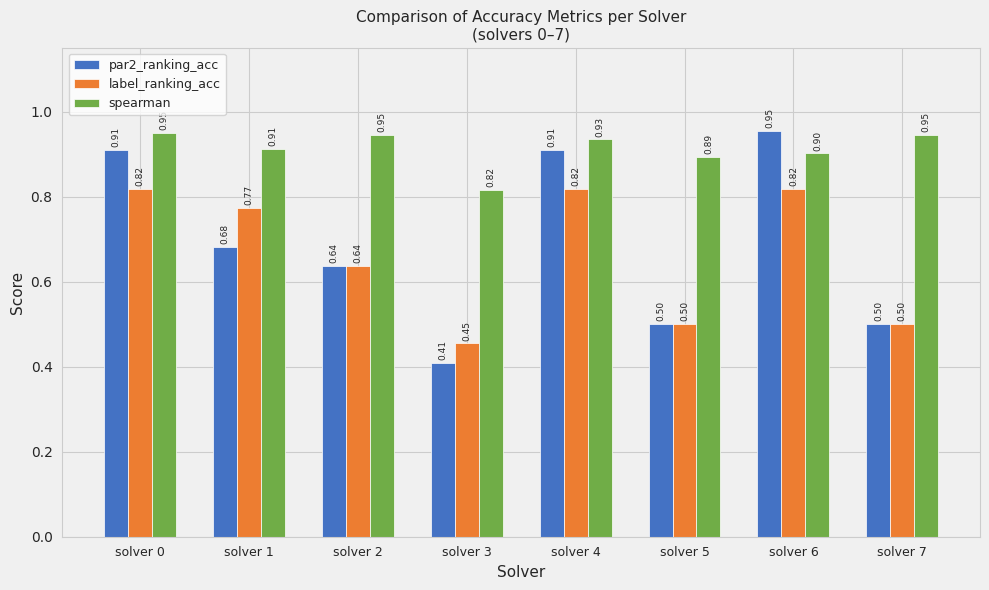

What is the sum of all label_ranking_acc values?

5.3